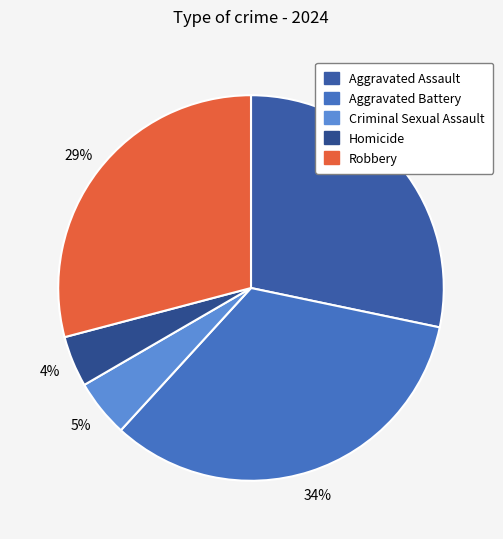

Does Aggravated Battery represent more than half of the total?

No